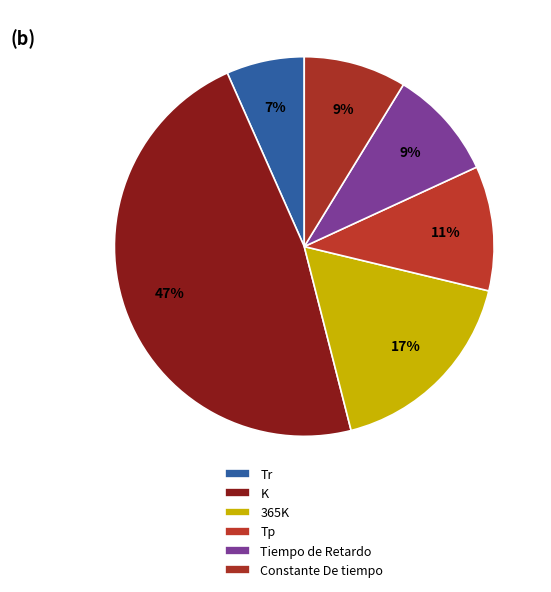

How many slices are in this pie chart?

6